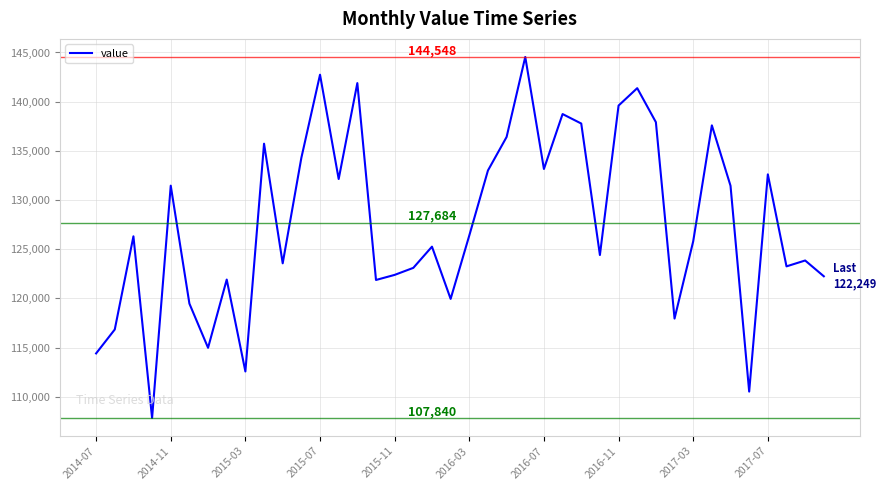

What is the smallest value displayed?

107840